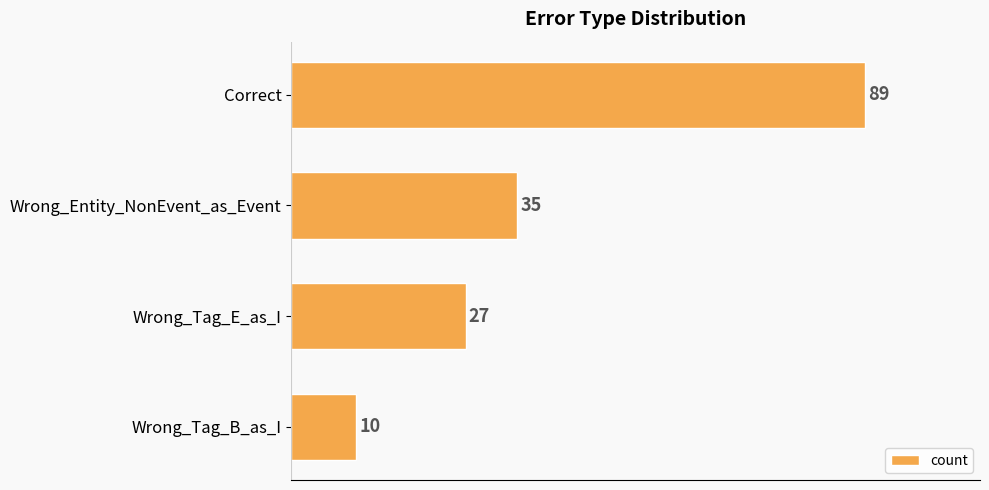

Are the bars grouped side by side (vs. stacked)?

No